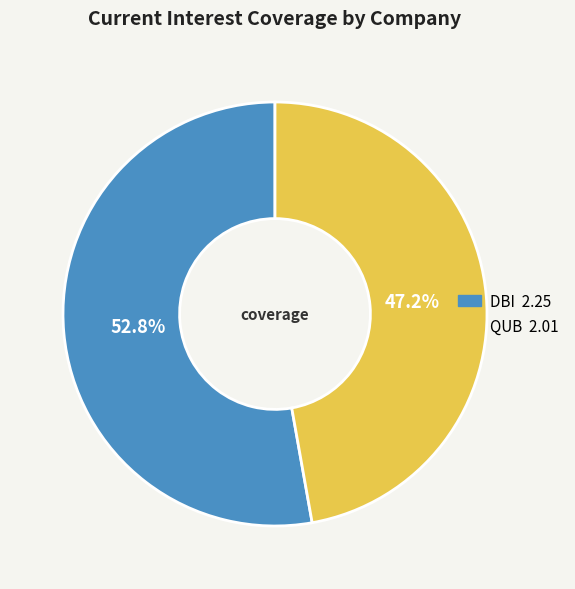

Which category has the smallest portion of the pie?

Qube Holdings Limited (ASX:QUB)